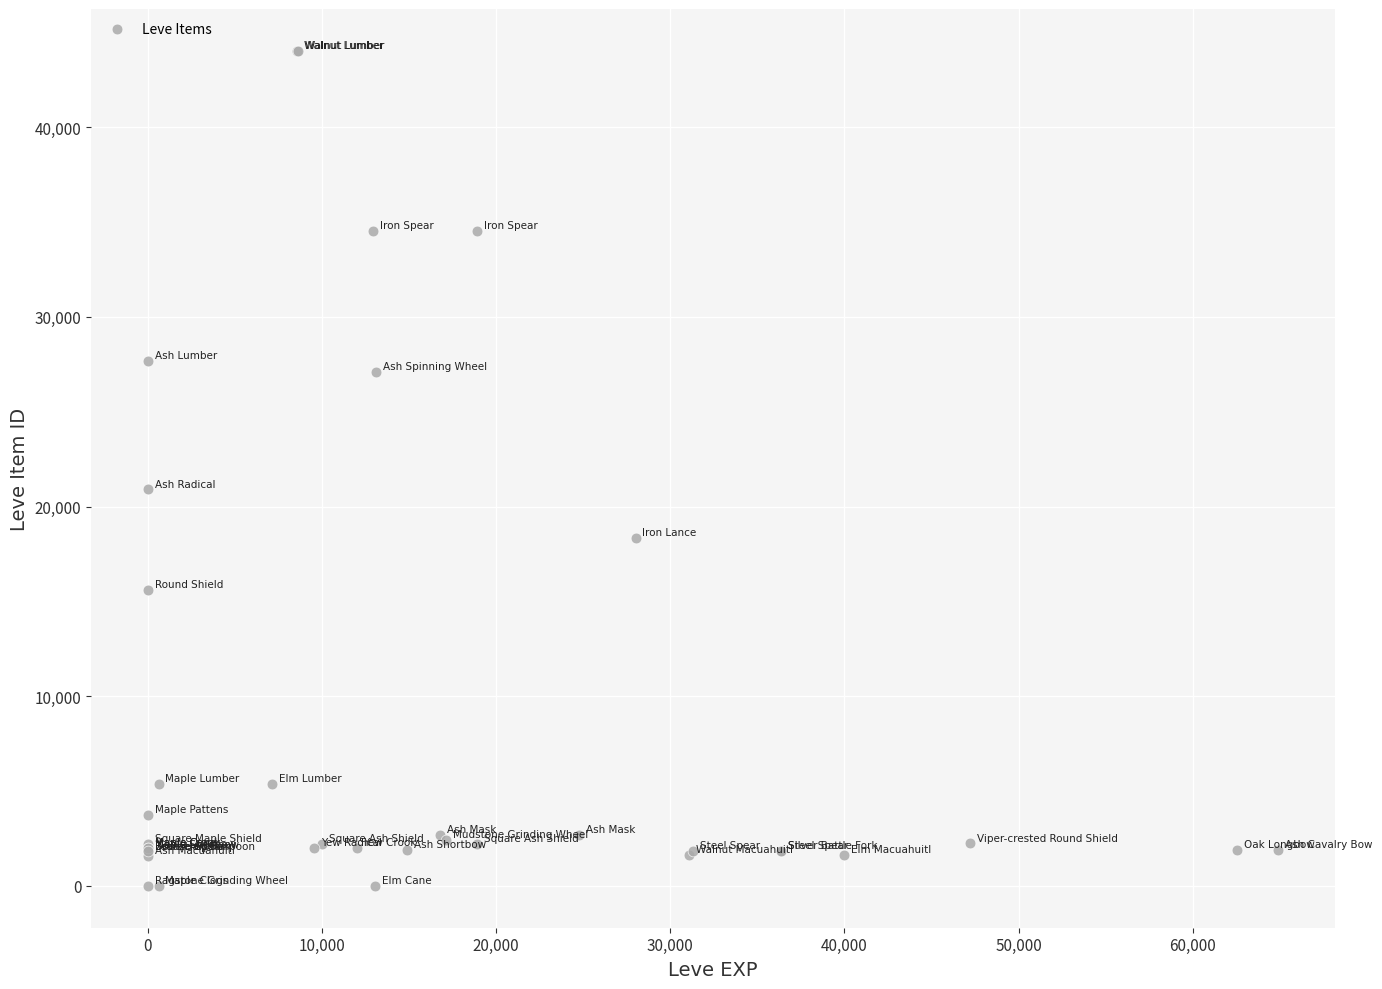

What Y value in the scatter plot is closest to 22011?

20900